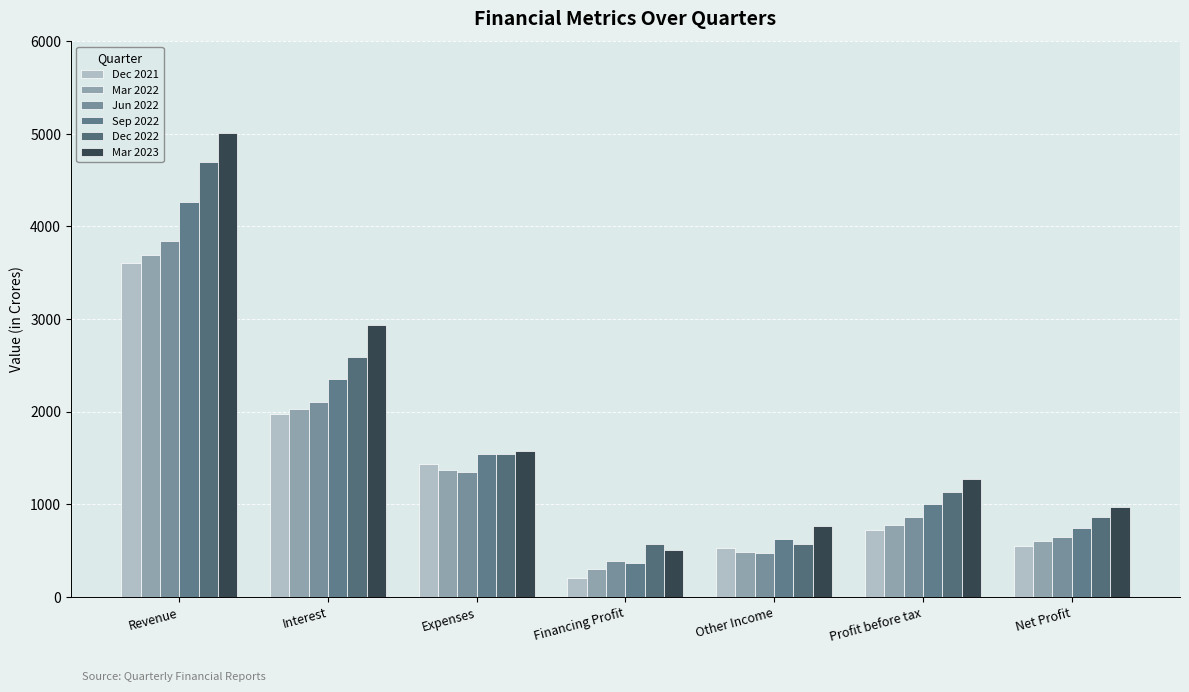

Count the number of categories in the chart.

7